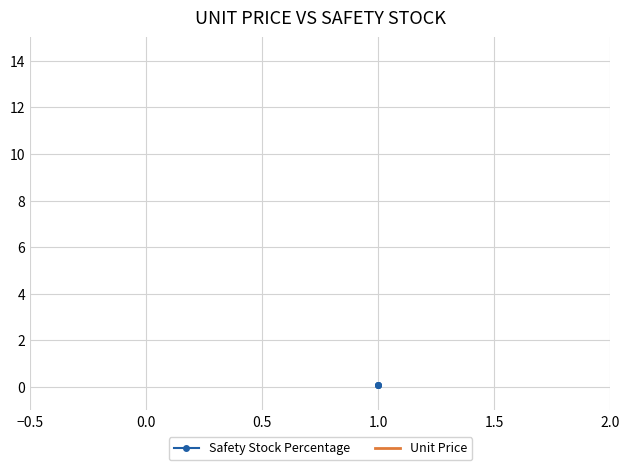

Which series has the largest total across all categories?

Unit Price